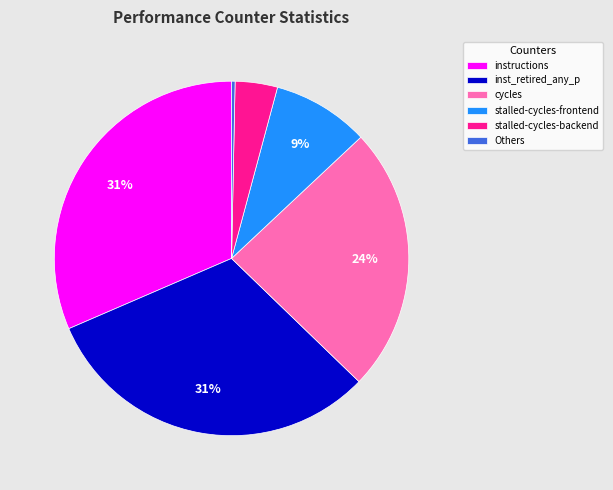

To the nearest percent, what is the average slice percentage?

17%